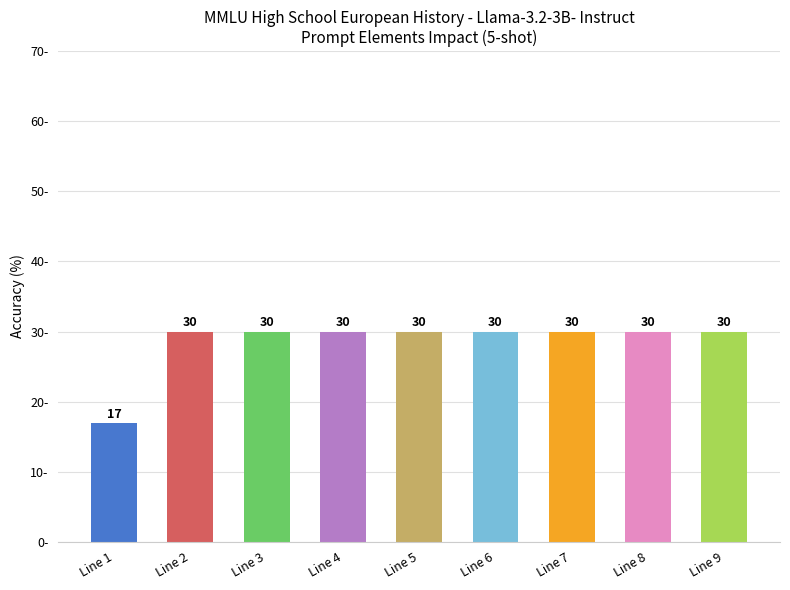

The chart shows a value of 30 at Line 3. True or false?

True